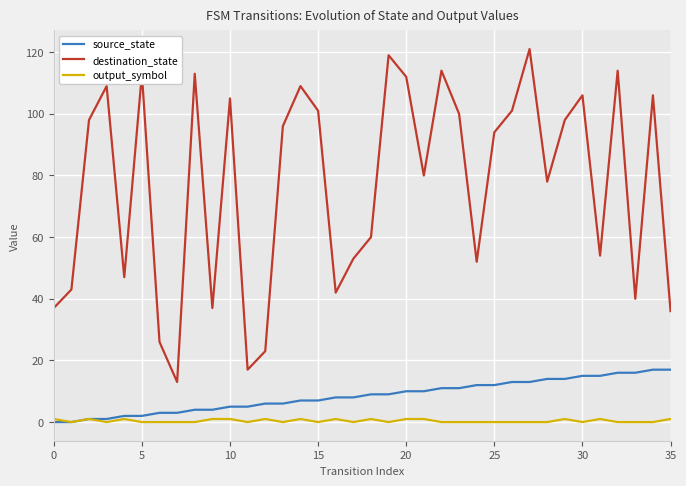

Which series has the largest total across all categories?

destination_state